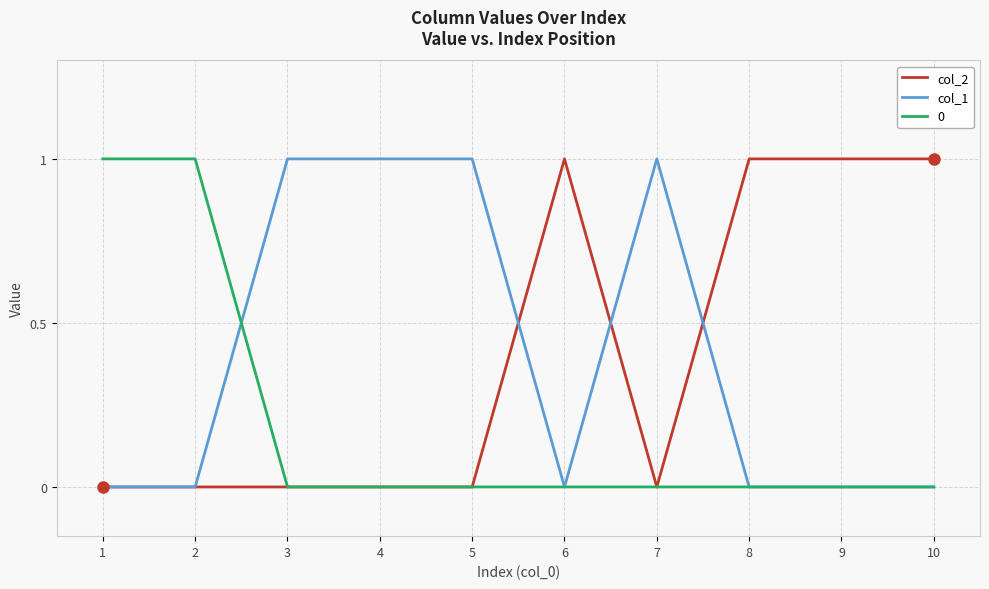

What is the sum of all col_1 values?

4